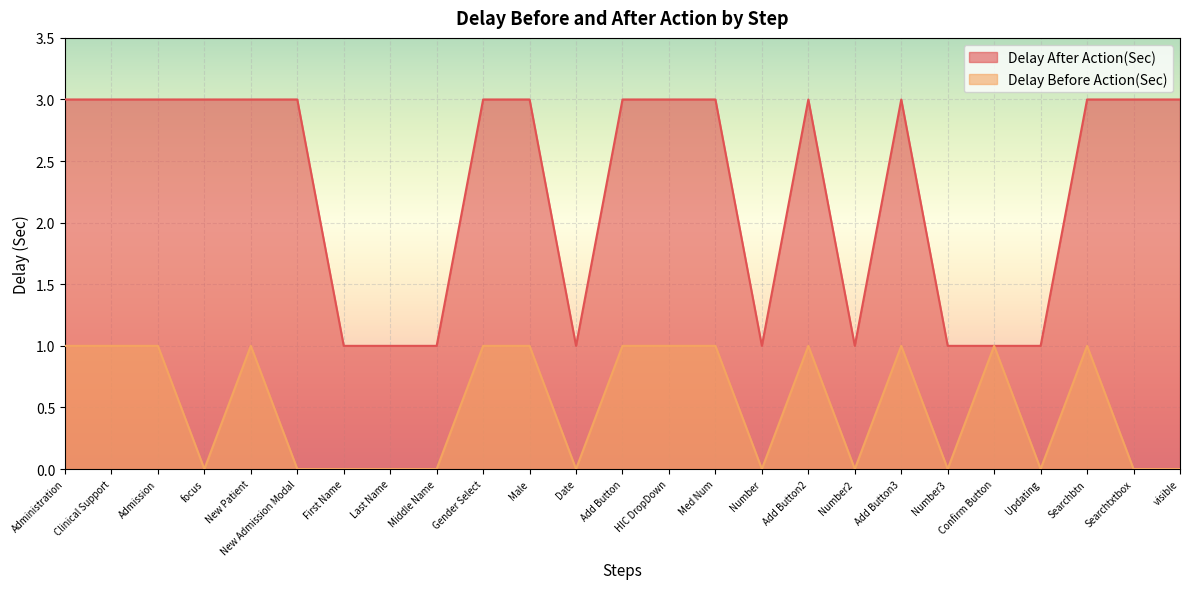

What is the difference between the highest and lowest values at Admission?

2